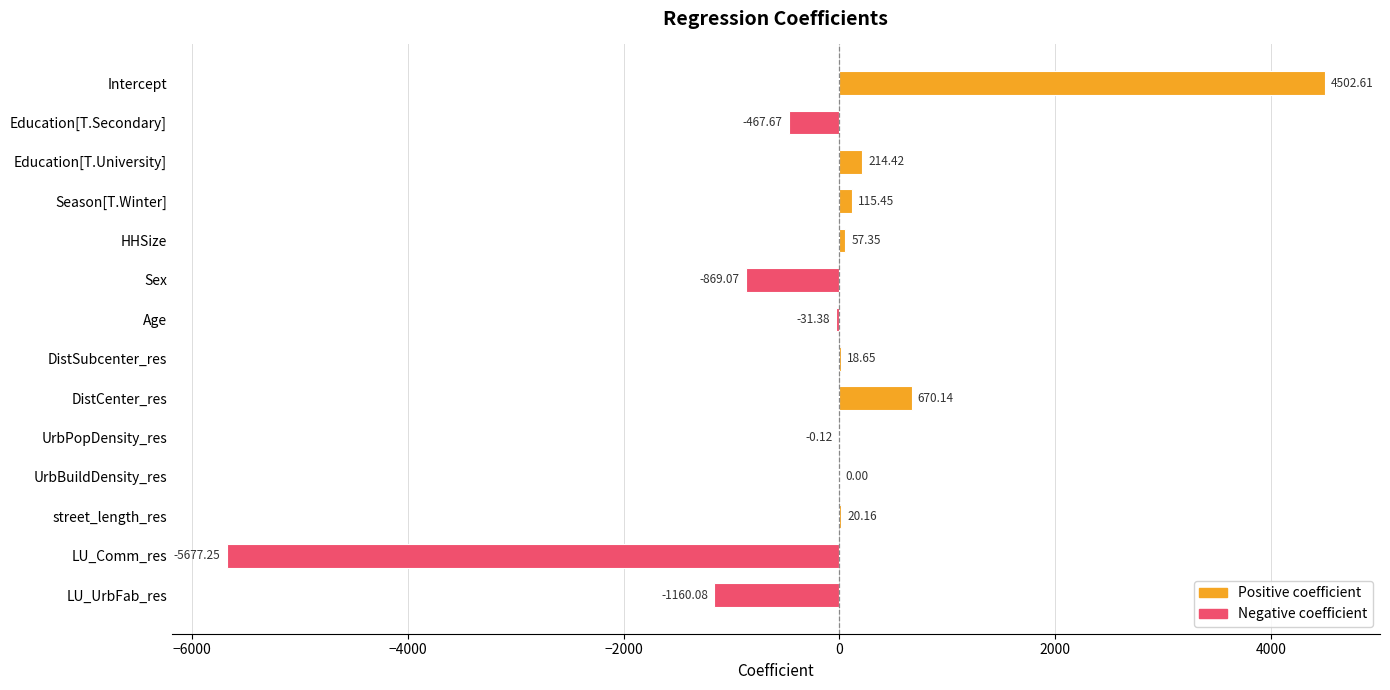

Where is the data nearest to the value -587?

Education[T.Secondary]